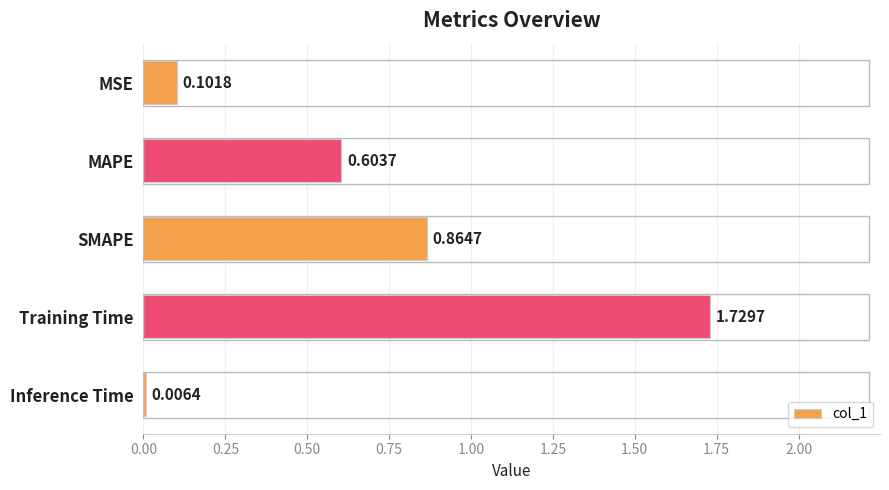

Where is the data nearest to the value 0?

Inference Time